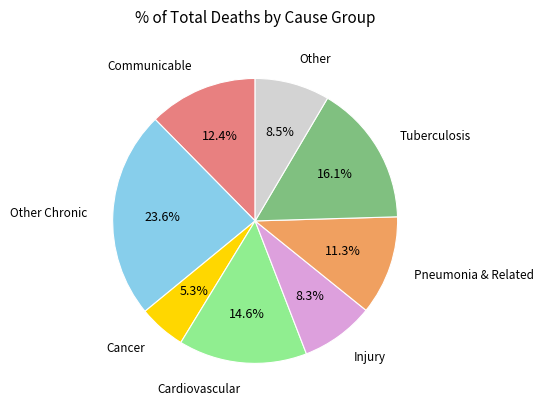

Is there a majority slice in this chart?

No